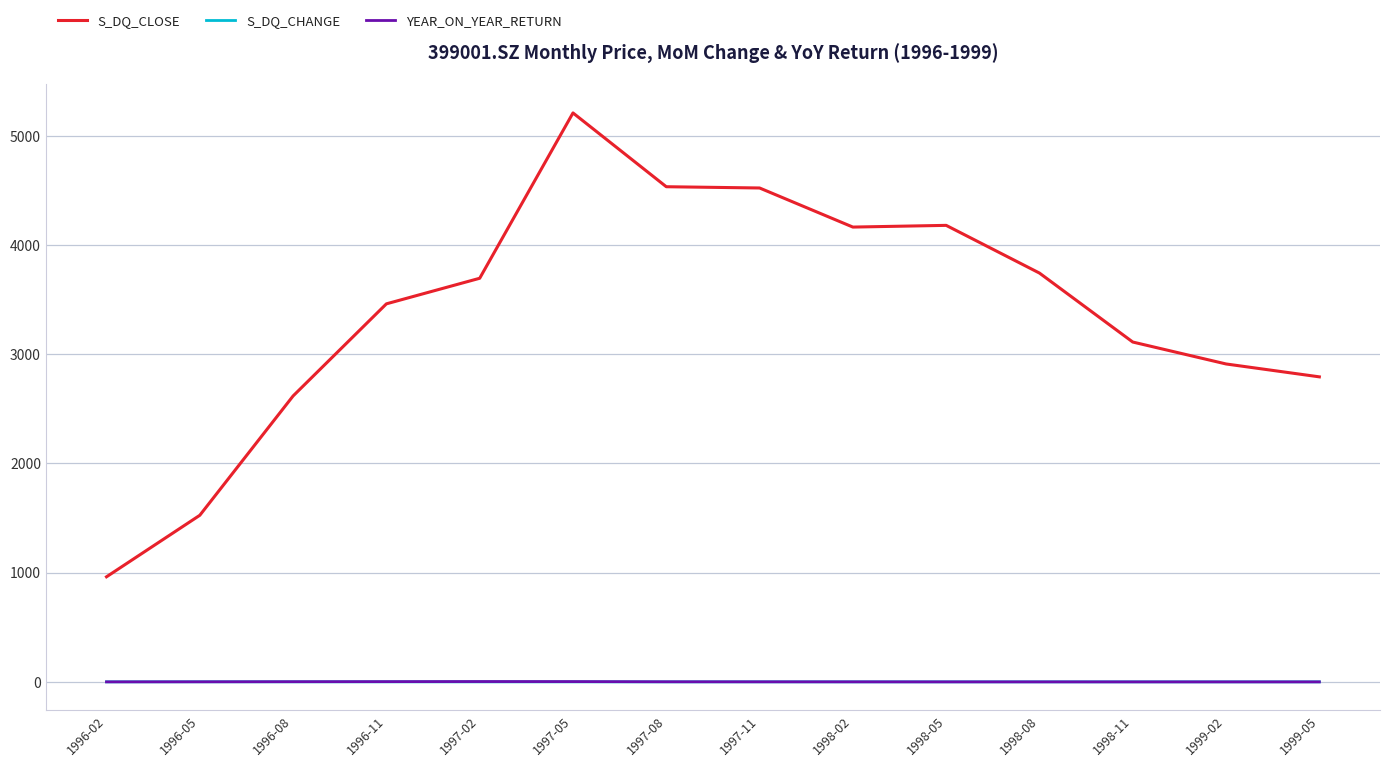

What is the maximum value shown in the chart?

5210.7